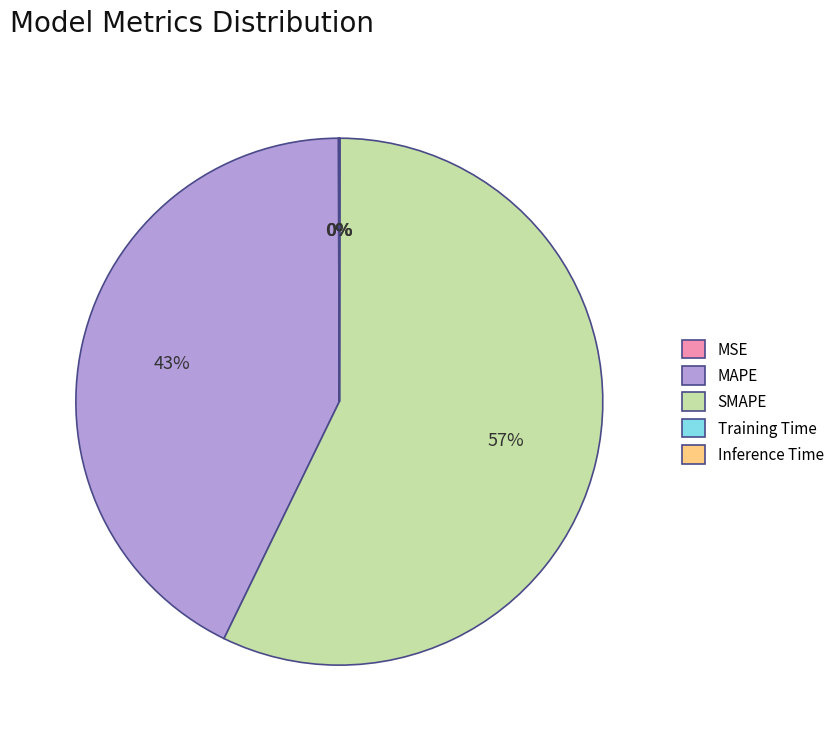

What is the majority slice?

SMAPE